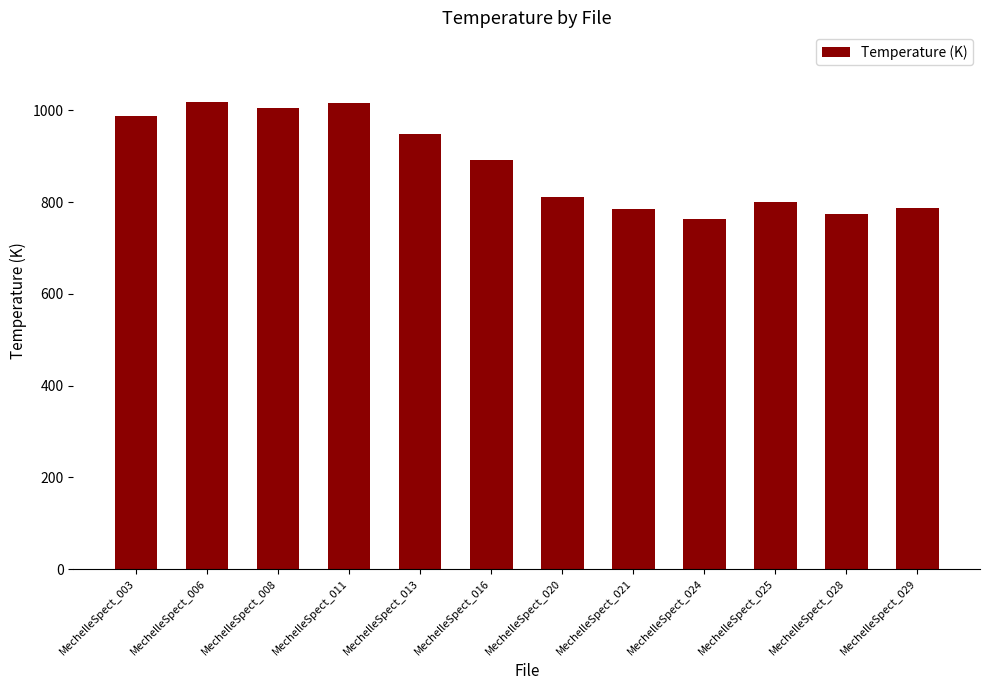

What is the average value?

882.5